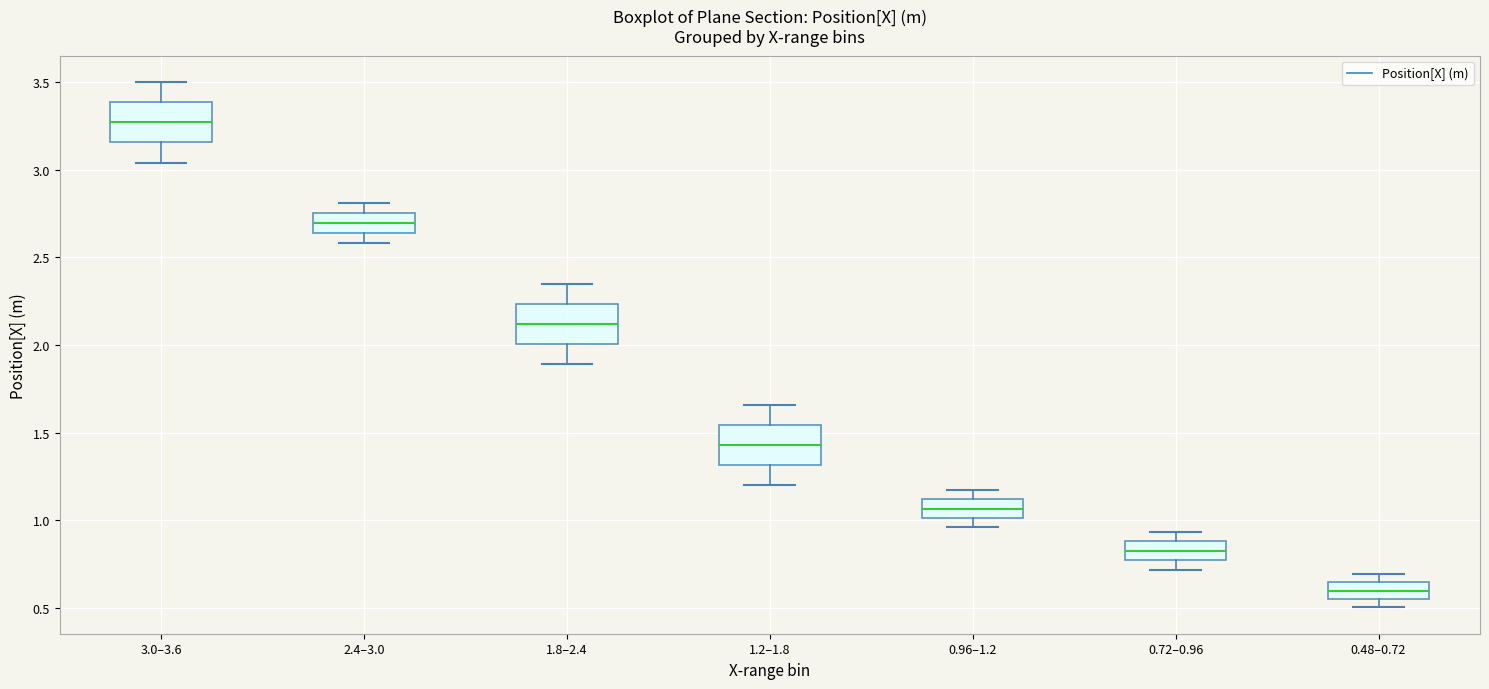

Reading left to right, read every box against the y-axis: the position of its median line, the range the box covers, and the ends of its whiskers. The values are not printed on the chart, so give them approximately, as read against the axis.

3.0–3.6: median 3.25, box 3.15 to 3.40, whiskers 3.05 to 3.50
2.4–3.0: median 2.70, box 2.65 to 2.75, whiskers 2.60 to 2.80
1.8–2.4: median 2.10, box 2.00 to 2.25, whiskers 1.90 to 2.35
1.2–1.8: median 1.45, box 1.30 to 1.55, whiskers 1.20 to 1.65
0.96–1.2: median 1.05, box 1.00 to 1.10, whiskers 0.95 to 1.20
0.72–0.96: median 0.85, box 0.75 to 0.90, whiskers 0.70 to 0.95
0.48–0.72: median 0.60, box 0.55 to 0.65, whiskers 0.50 to 0.70